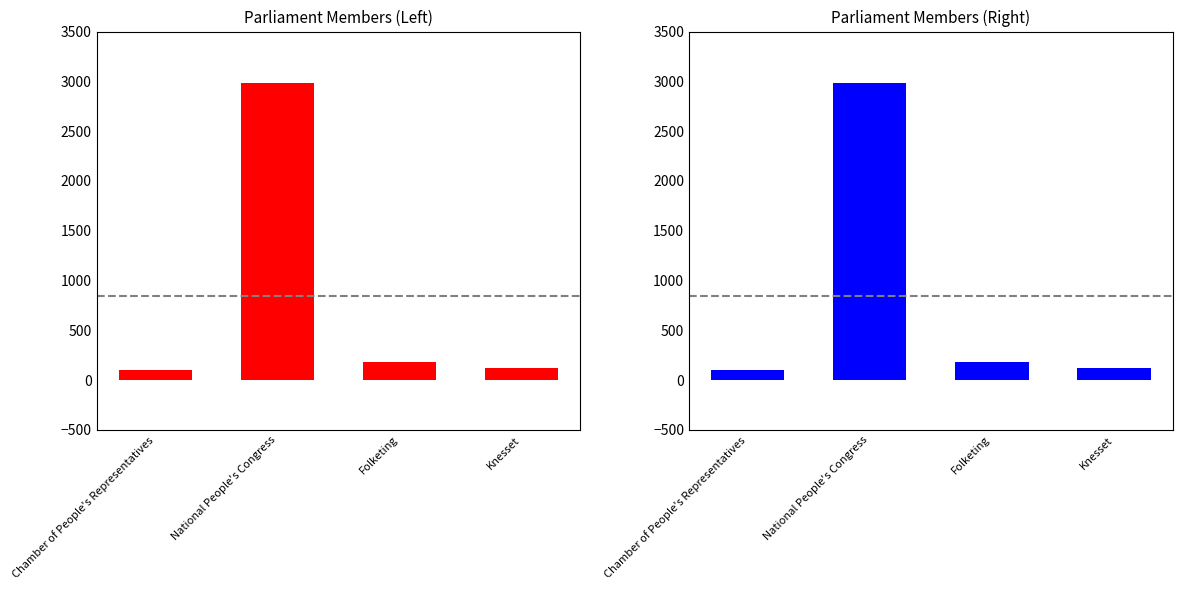

What is the ratio of the value at Folketing to the value at National People's Congress?

0.1